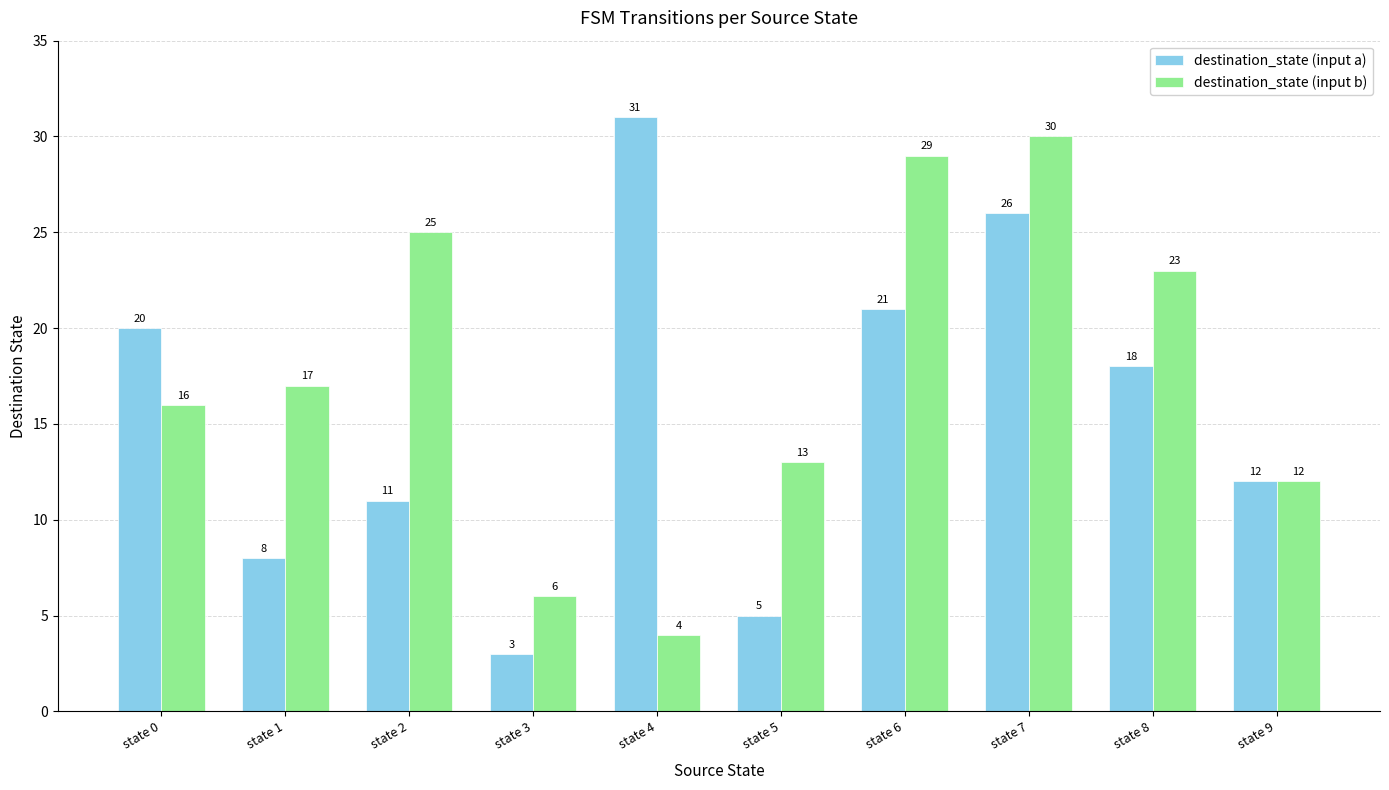

Is it true that destination_state (input b) equals 17 at state 1?

True